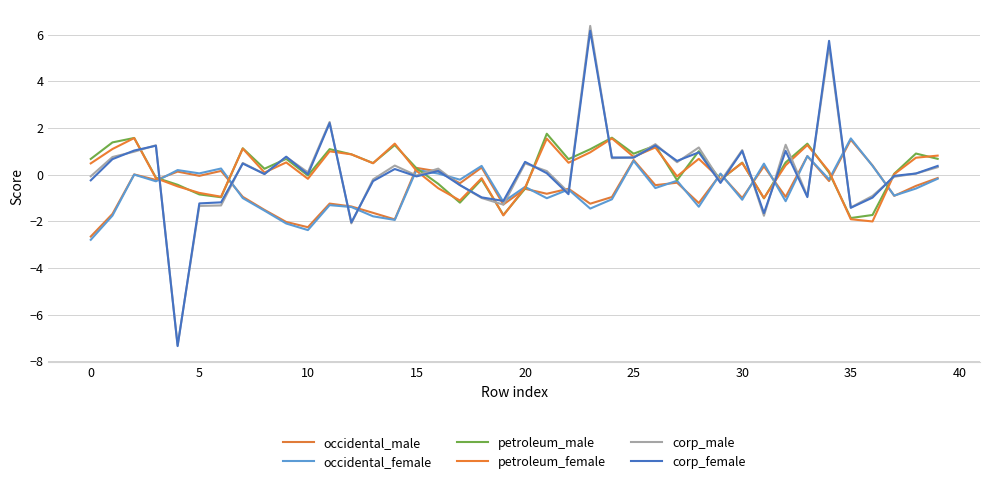

Which series ends up on top after the final intersection of occidental_female and corp_male?

corp_male